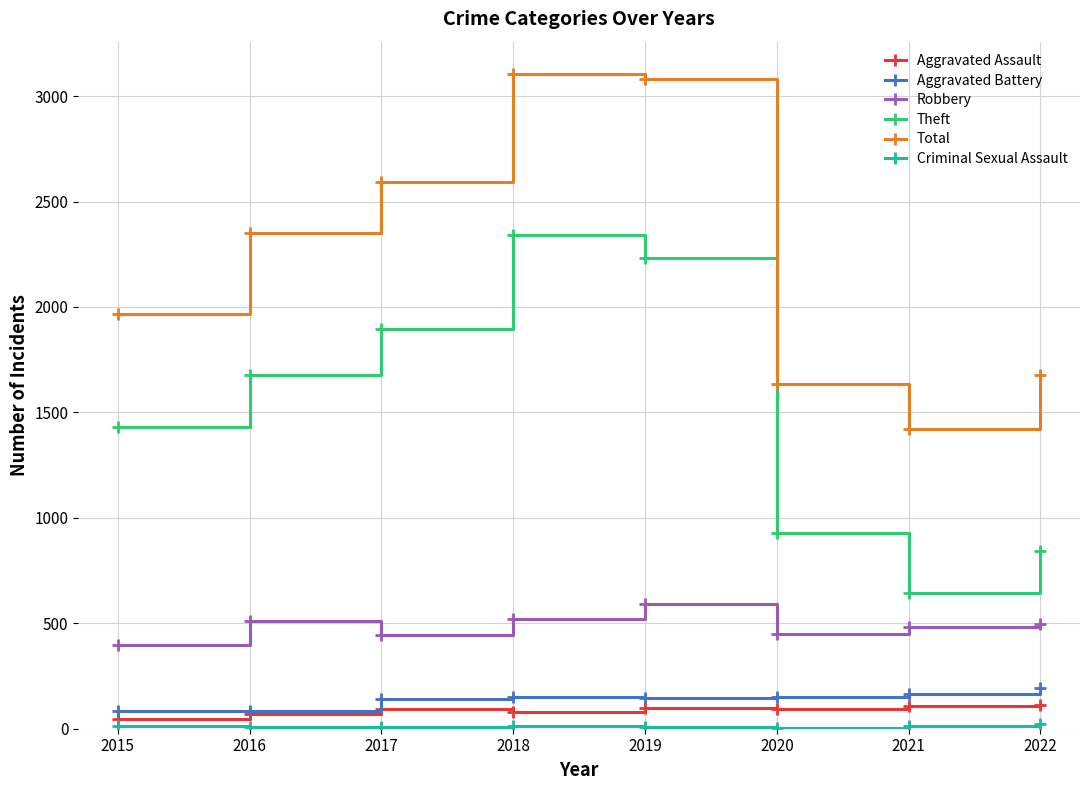

True or false: Aggravated Assault has more than 0 points higher than both neighbors.

True